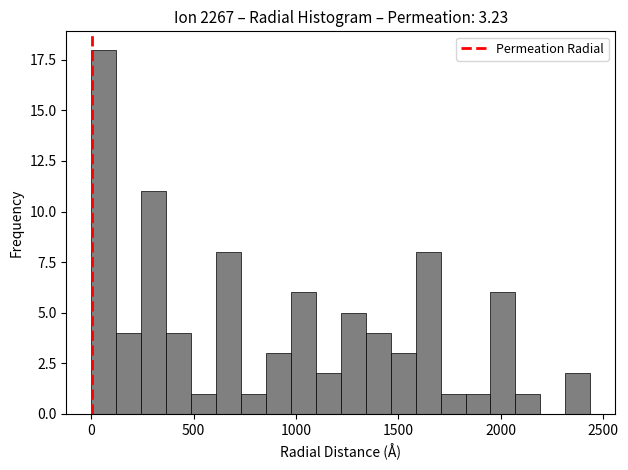

Read against the x-axis, roughly where is the centre of the tallest bar?

50